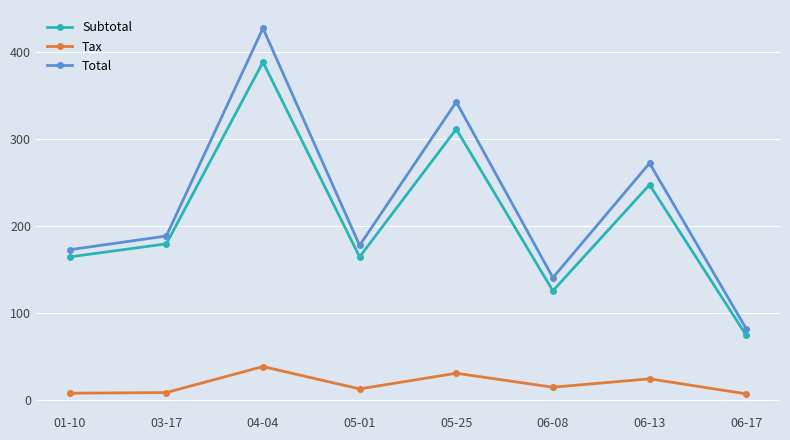

Between 05-25 and 06-17, which series saw the biggest shift?

Total